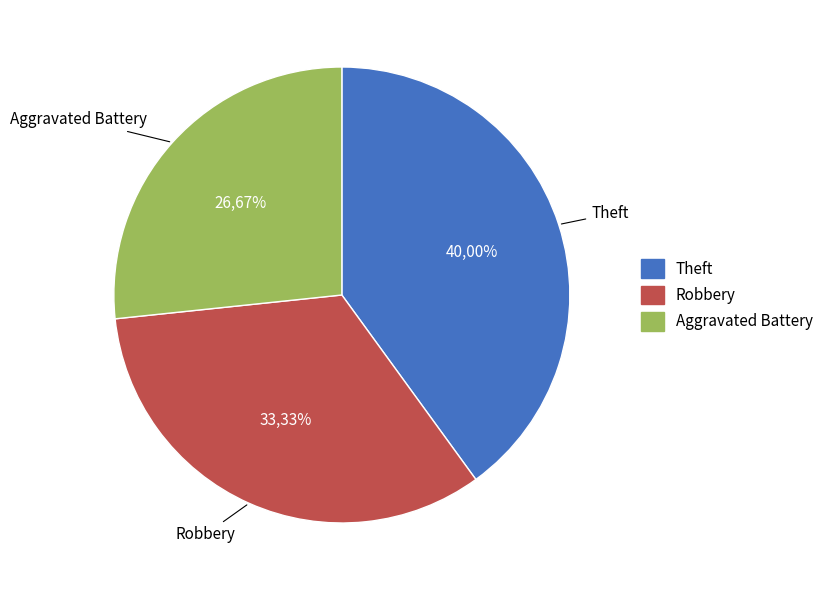

True or false: Theft accounts for 40% of the total.

True